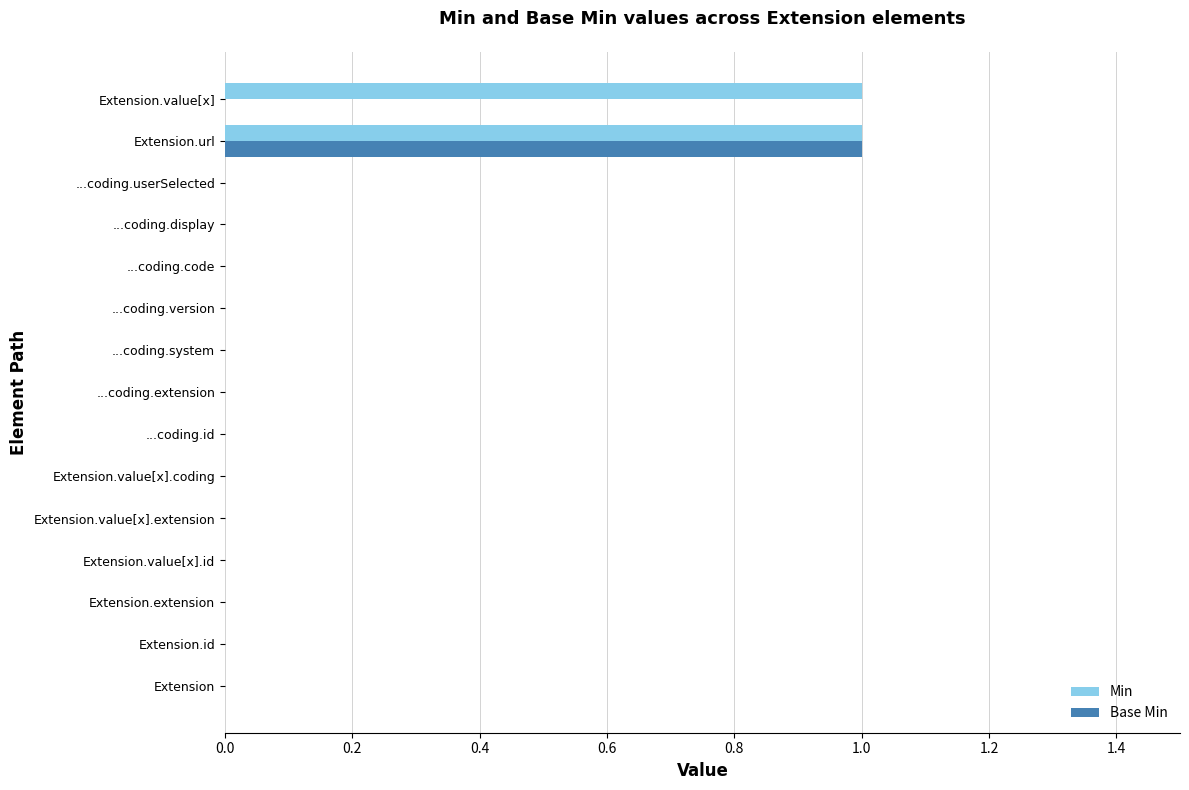

How many categories are shown in the chart?

15